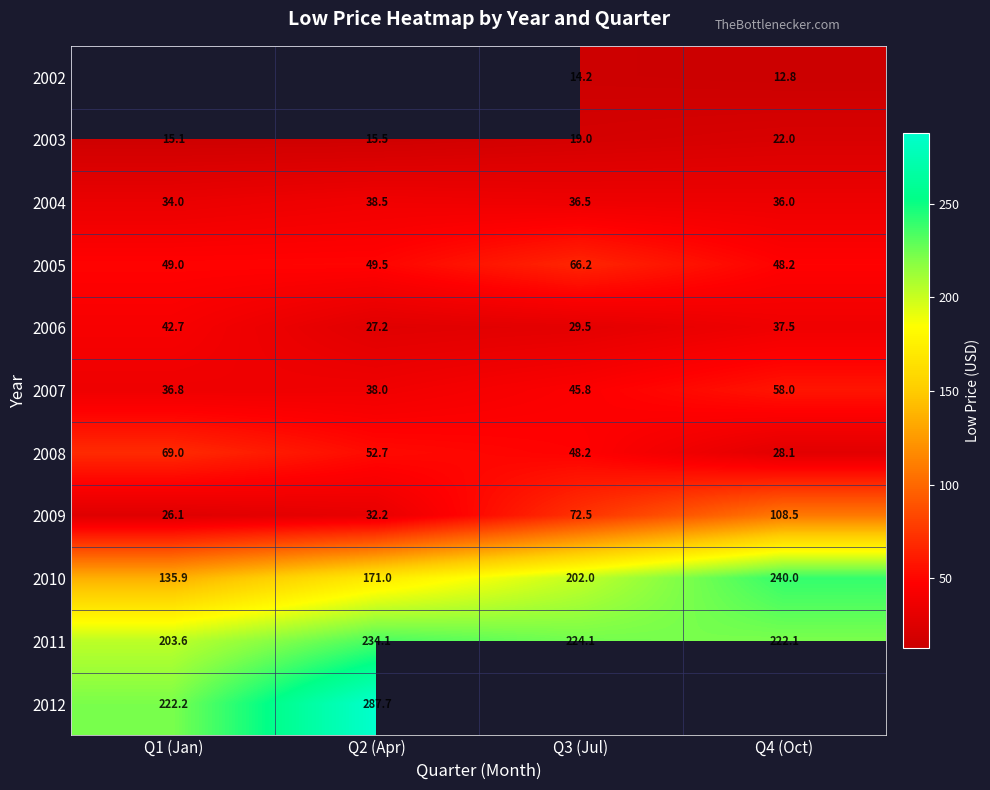

What is the maximum value shown in the chart?

287.7